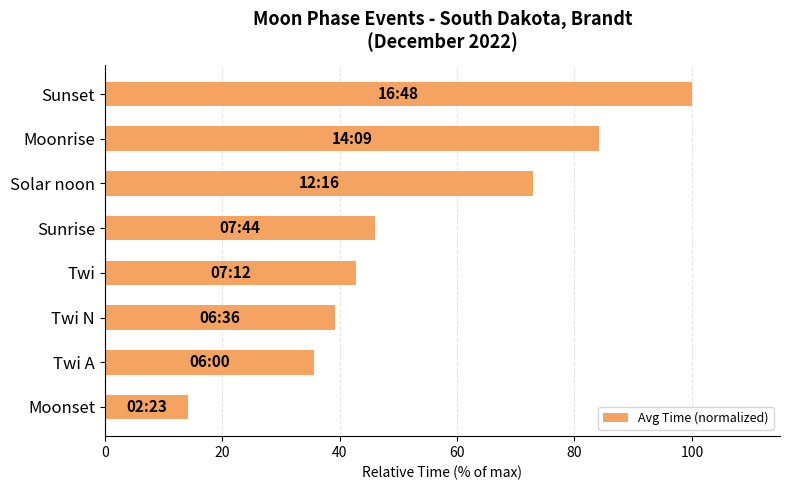

List the labels in order of value, smallest first.

Moonset, Twi A, Twi N, Twi, Sunrise, Solar noon, Moonrise, Sunset